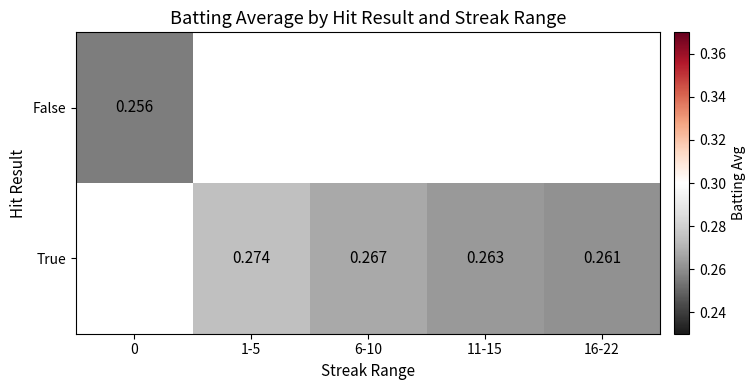

Is the value of False at 0 greater than the value of True at 1-5?

No